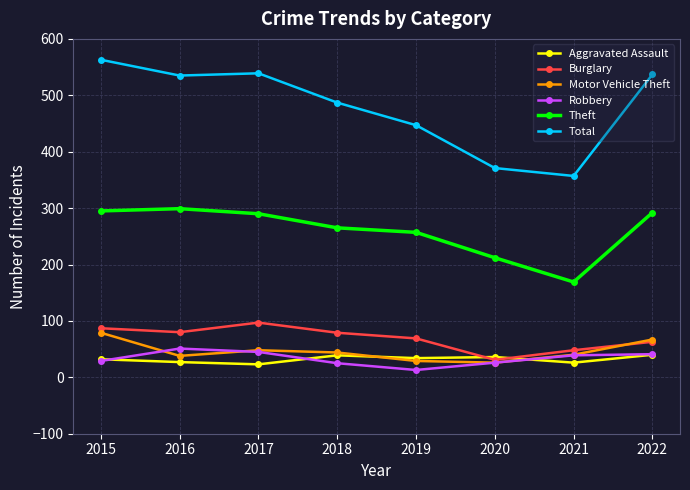

True or false: Total and Theft intersect in this chart.

False